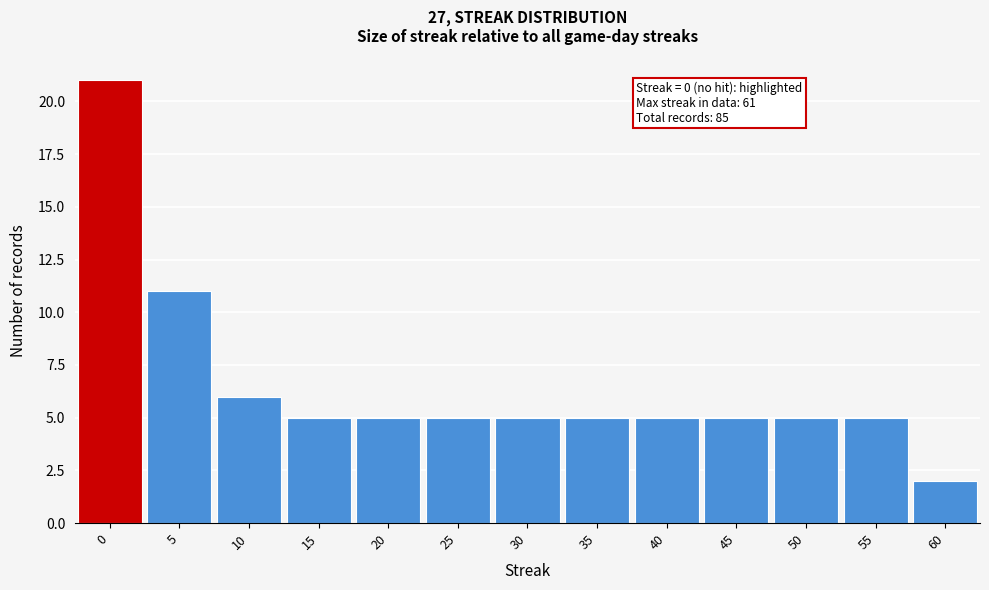

Reading left to right, transcribe all the data shown in this chart.

21	11	6	5	5	5	5	5	5	5	5	5	2